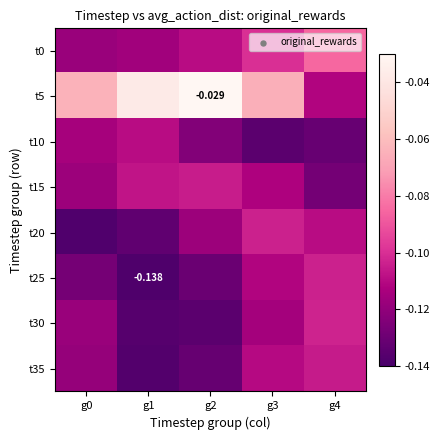

Rank the categories by t25 value from highest to lowest.

g4, g3, g0, g2, g1